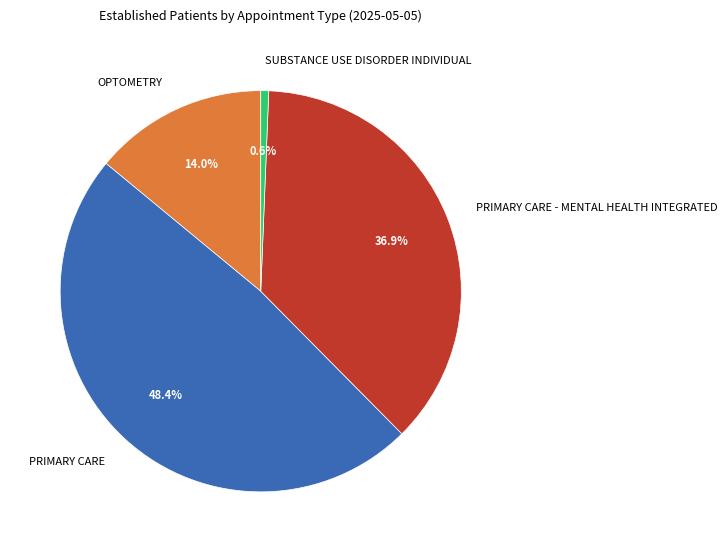

To the nearest percent, what portion does OPTOMETRY represent?

14%